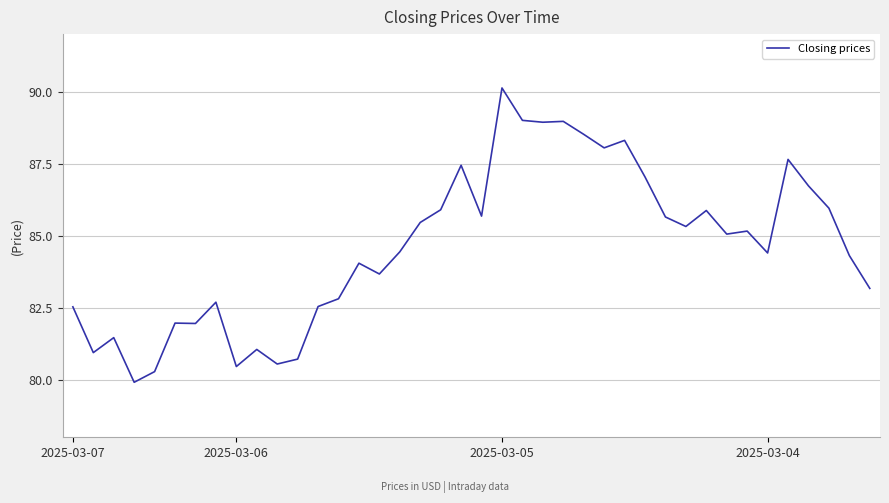

What is the maximum value shown in the chart?

90.1